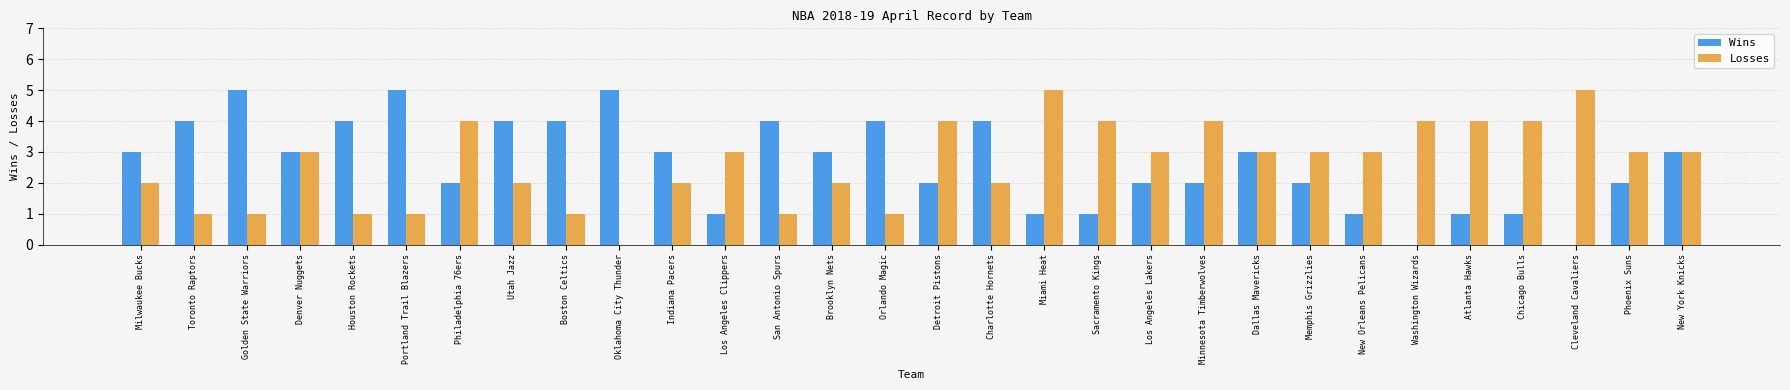

How many distinct data groups are displayed?

2